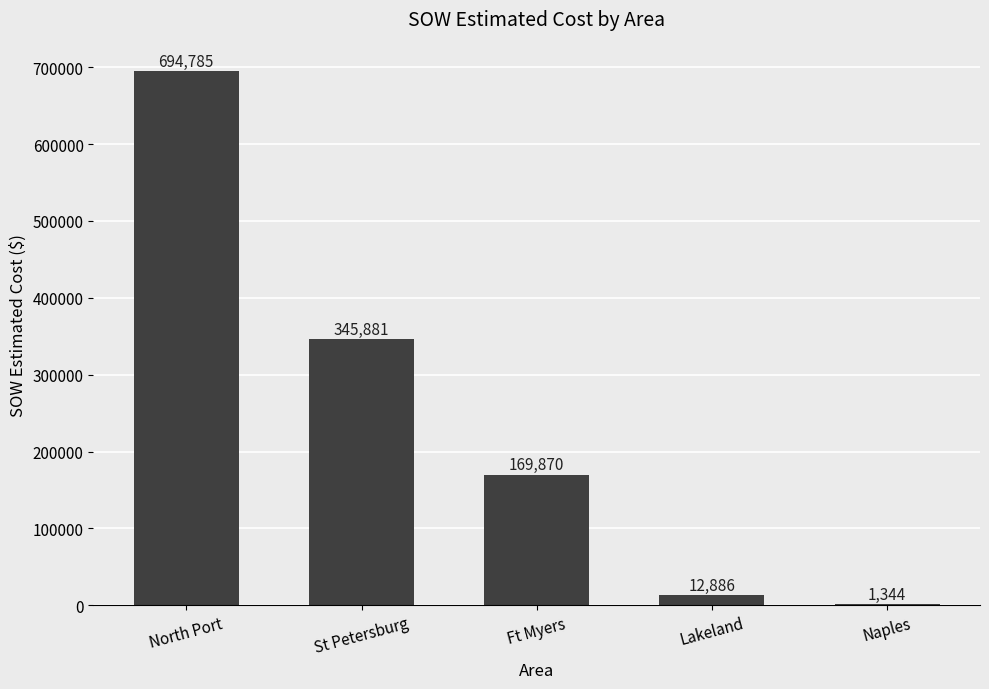

Where is the data nearest to the value 348064?

St Petersburg